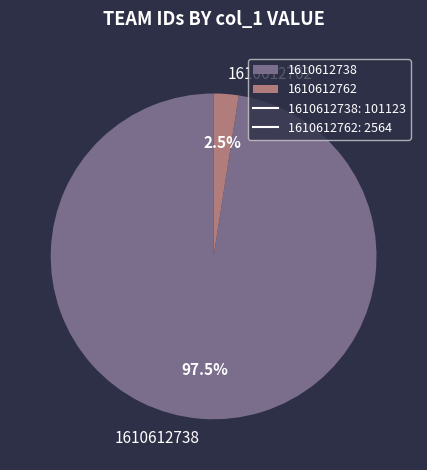

Which has a higher value, 1610612738 or 1610612762?

1610612738